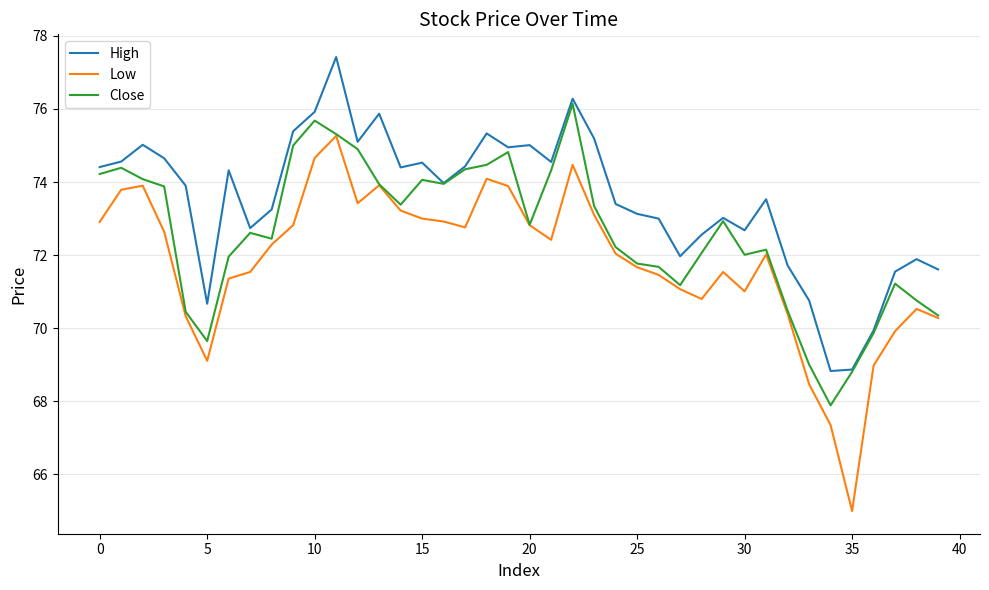

What are all the series names shown in the legend?

High, Low, Close